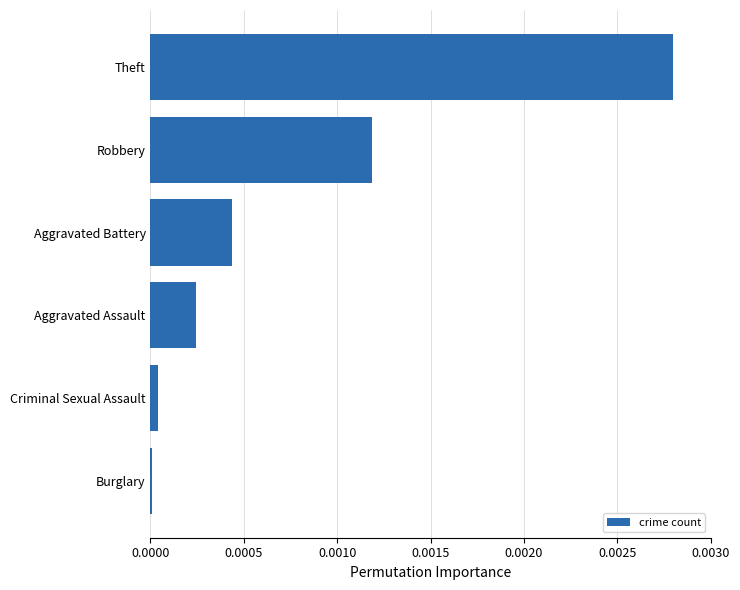

How many data points does each series have?

6